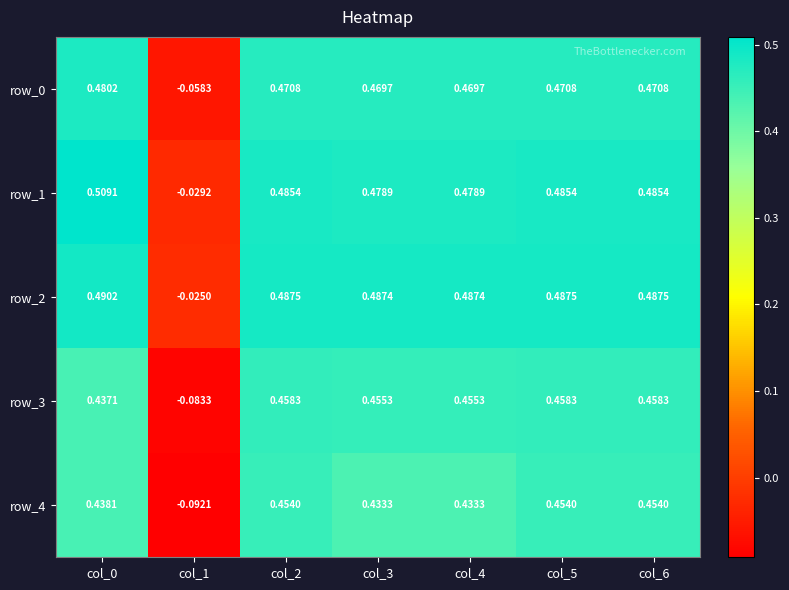

At which label does row_2 reach its minimum?

col_1